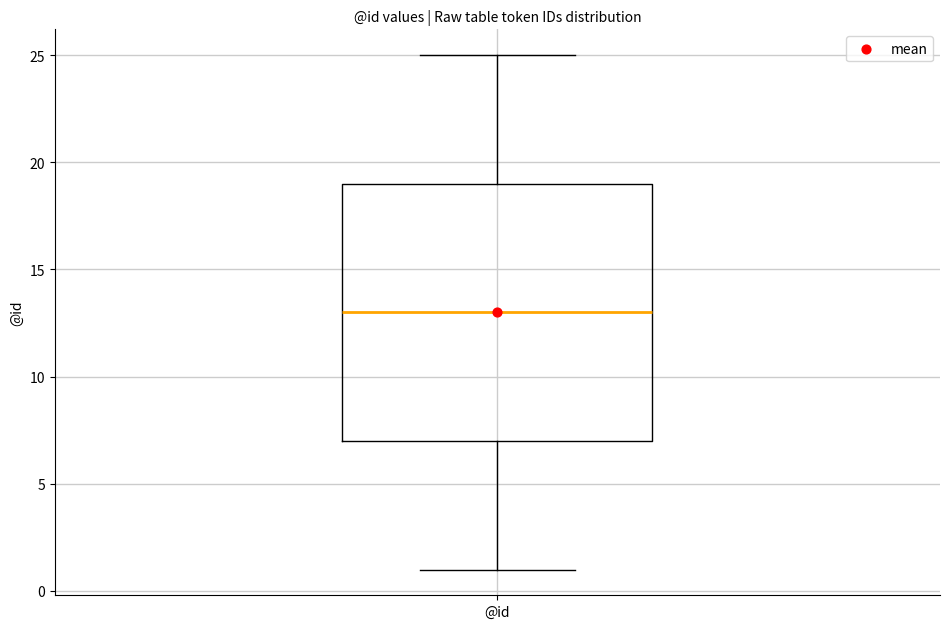

Transcribe this box plot: give where the median line is, the range the box spans, and where the two whiskers end, as read against the y-axis. The values are not printed on the chart, so give them approximately, as read against the axis.

median 13, box 7 to 19, whiskers 1 to 25